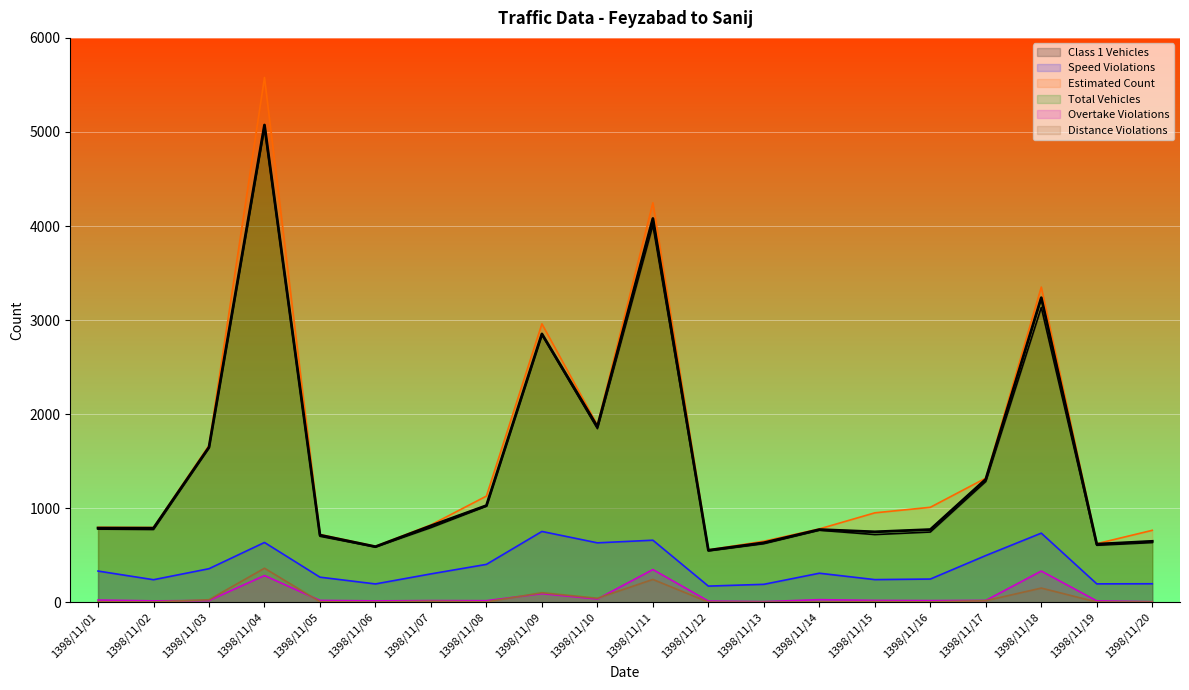

At how many categories does at least one series exceed 3038?

3